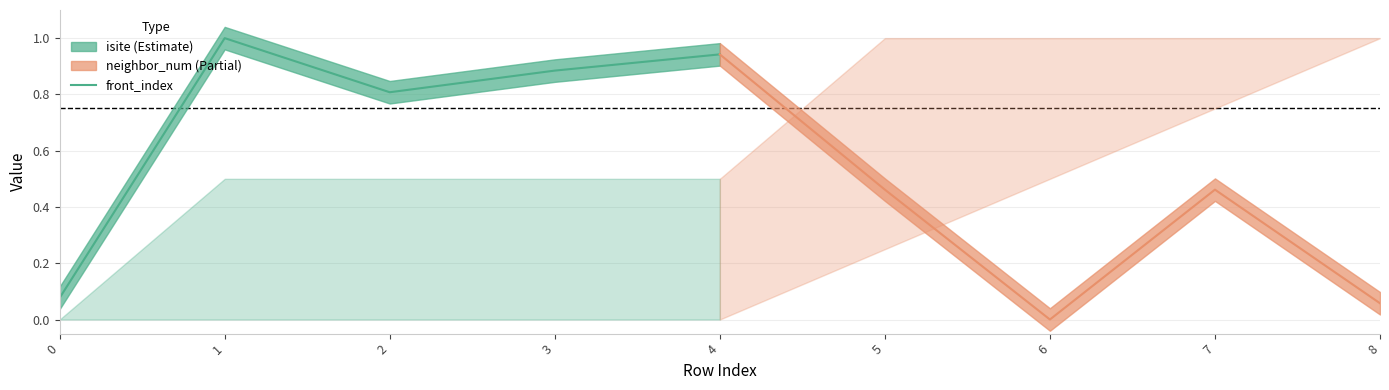

Is this an area chart (filled region under the line)?

No